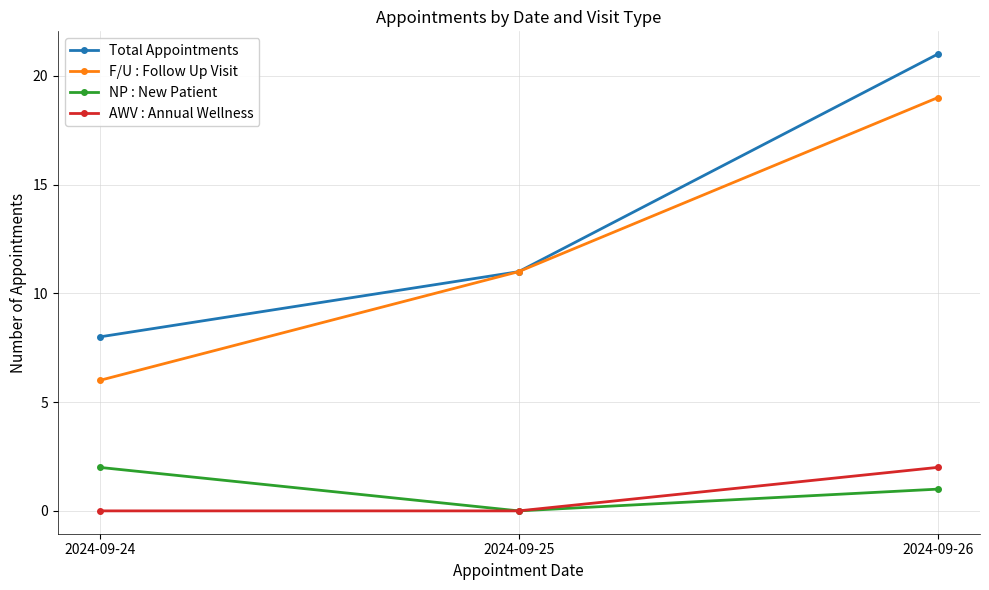

Is it true that AWV : Annual Wellness equals 0 at 2024-09-24?

True